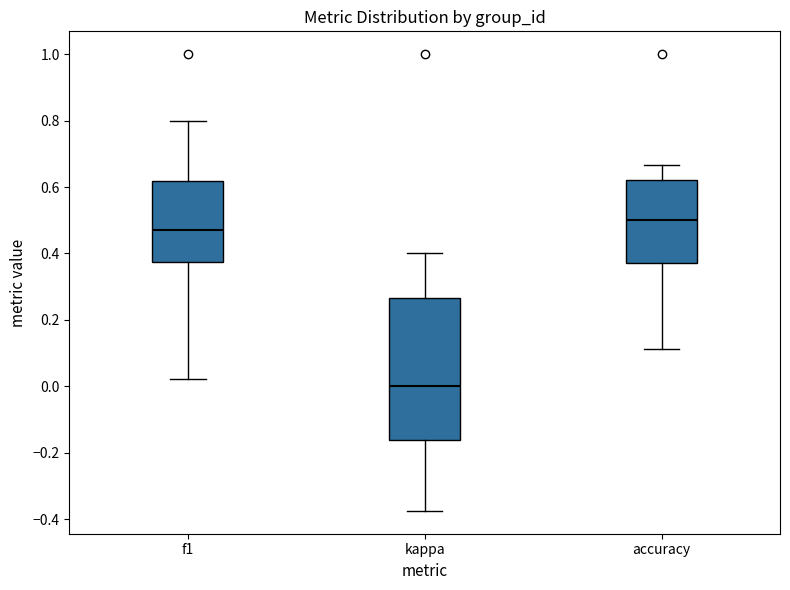

Which box has the highest median line?

accuracy